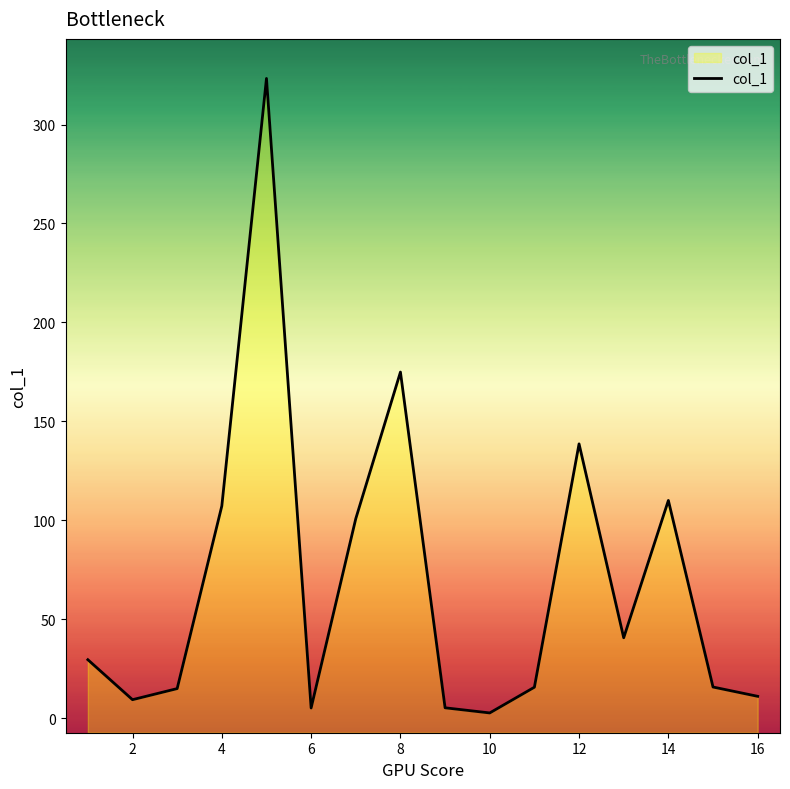

The value at 16 is 11.0. True or false?

True